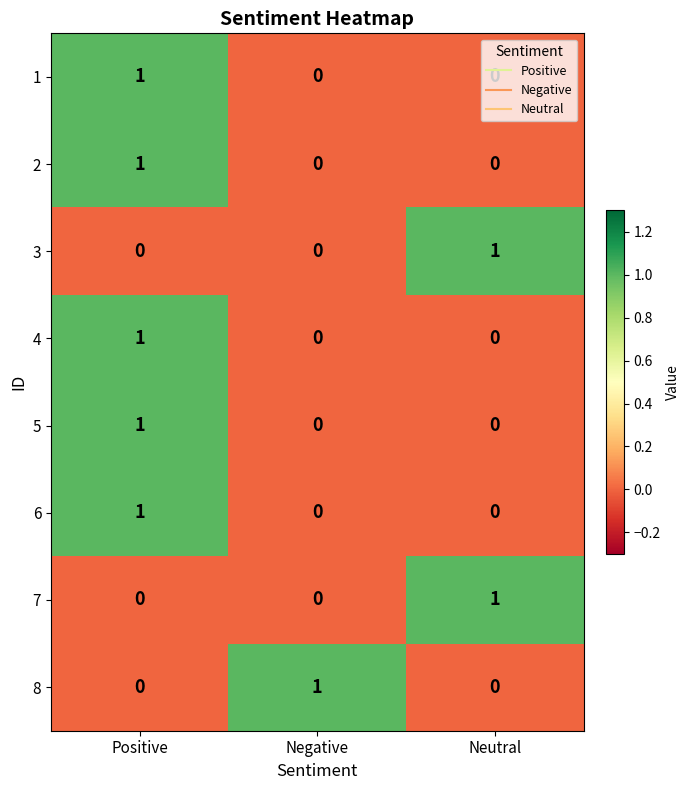

At which category is the sum across all series the highest?

Positive